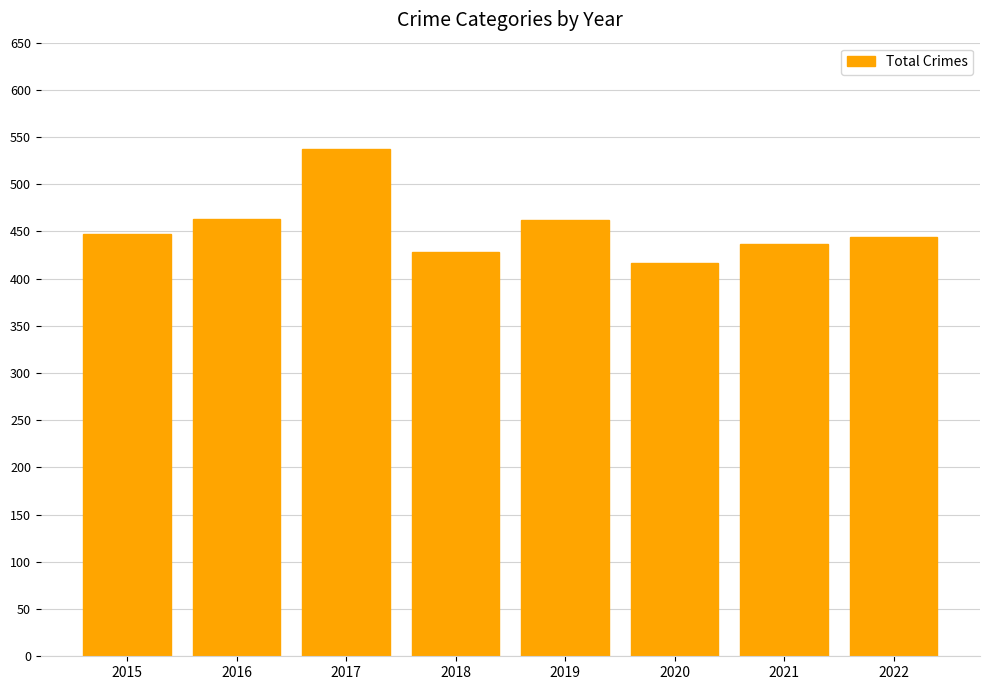

Does the chart contain any negative values?

No